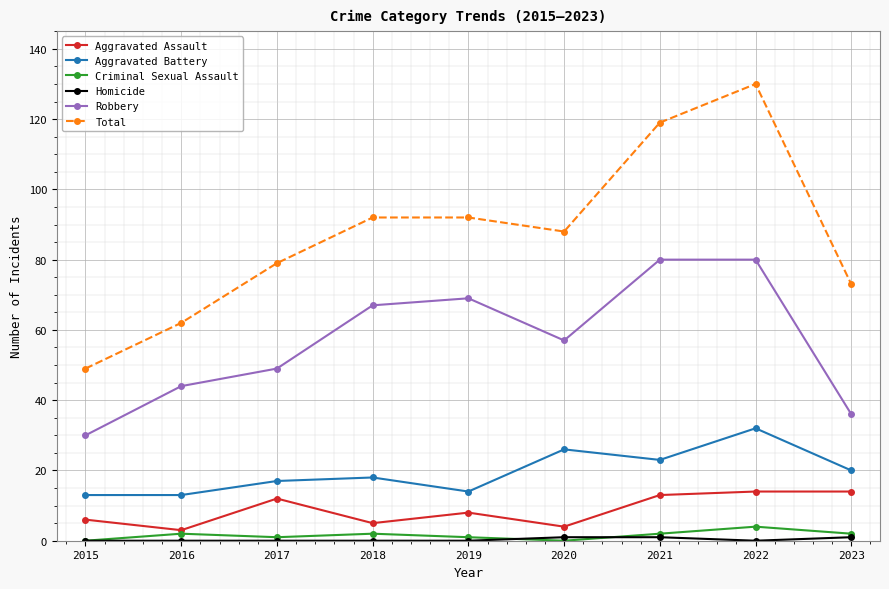

In Robbery, how many points are lower than both neighbors (excluding endpoints)?

1